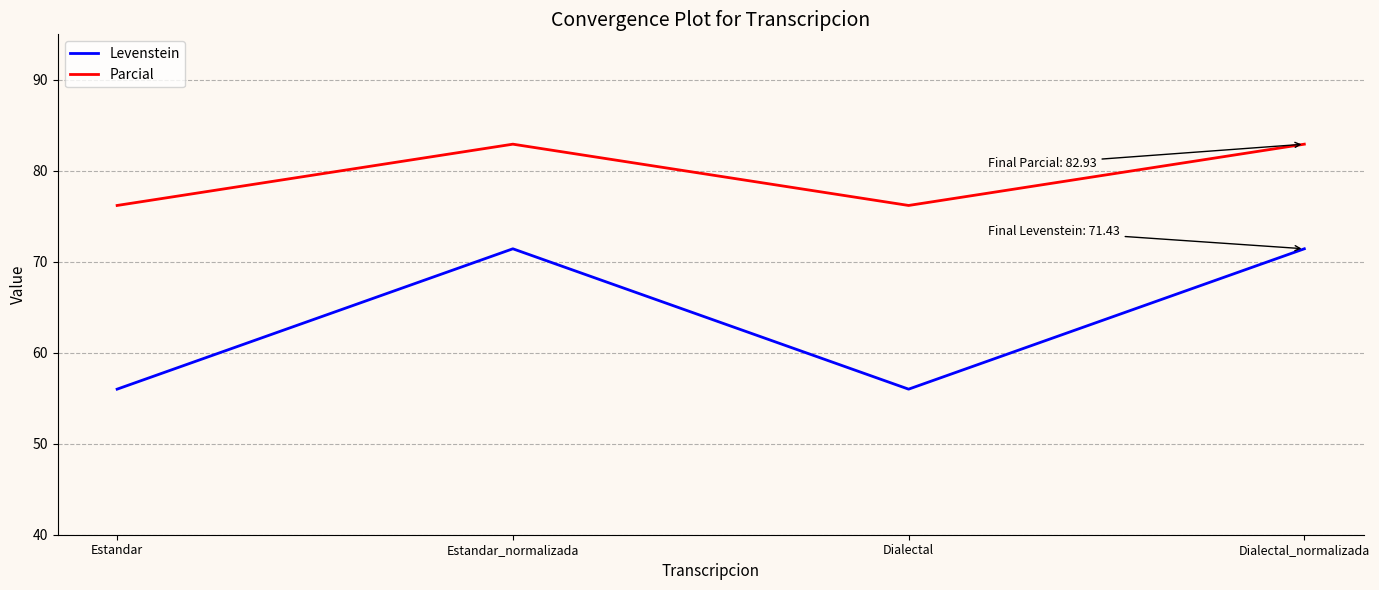

What is the total value across all series at Estandar_normalizada?

154.4